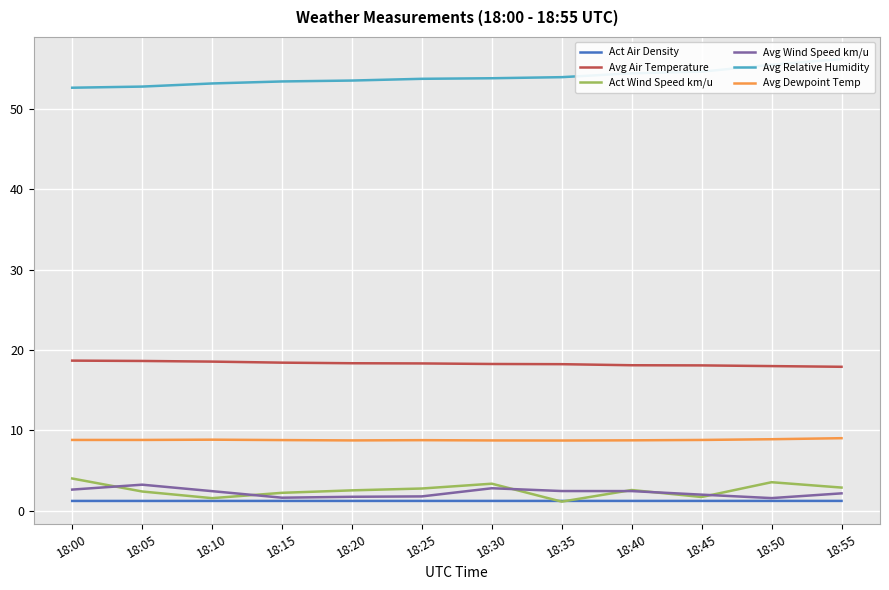

Reading left to right, list all the values displayed in this chart.

Act Air Density: 18:00=1.2	18:05=1.2	18:10=1.2	18:15=1.2	18:20=1.2	18:25=1.2	18:30=1.2	18:35=1.2	18:40=1.2	18:45=1.2	18:50=1.2	18:55=1.2
Avg Air Temperature: 18:00=18.7	18:05=18.6	18:10=18.6	18:15=18.4	18:20=18.4	18:25=18.3	18:30=18.3	18:35=18.2	18:40=18.1	18:45=18.1	18:50=18.0	18:55=17.9
Act Wind Speed km/u: 18:00=4.0	18:05=2.4	18:10=1.6	18:15=2.2	18:20=2.5	18:25=2.8	18:30=3.4	18:35=1.1	18:40=2.6	18:45=1.7	18:50=3.5	18:55=2.9
Avg Wind Speed km/u: 18:00=2.6	18:05=3.2	18:10=2.4	18:15=1.6	18:20=1.7	18:25=1.8	18:30=2.8	18:35=2.4	18:40=2.4	18:45=2.0	18:50=1.6	18:55=2.2
Avg Relative Humidity: 18:00=52.7	18:05=52.8	18:10=53.2	18:15=53.4	18:20=53.5	18:25=53.8	18:30=53.8	18:35=54.0	18:40=54.4	18:45=54.7	18:50=55.5	18:55=56.2
Avg Dewpoint Temp: 18:00=8.8	18:05=8.8	18:10=8.8	18:15=8.8	18:20=8.7	18:25=8.8	18:30=8.7	18:35=8.7	18:40=8.8	18:45=8.8	18:50=8.9	18:55=9.0